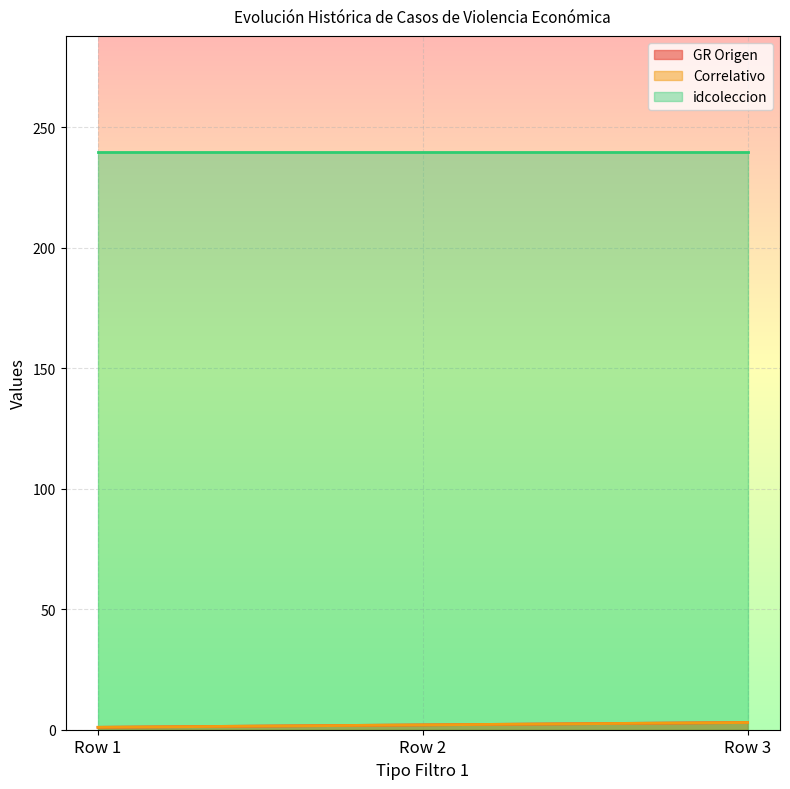

Which series has the largest range (max minus min)?

GR Origen